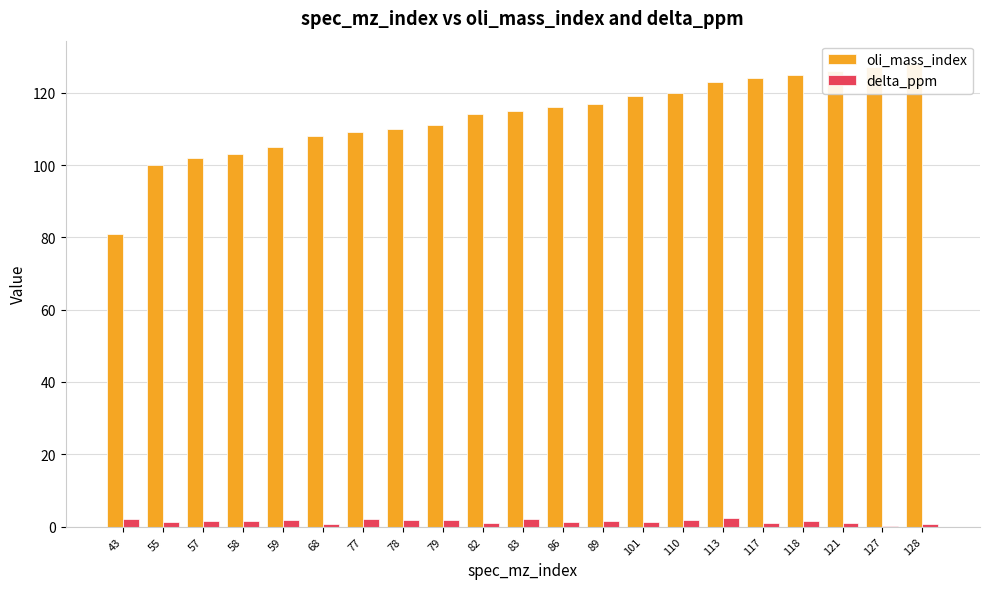

Which series has the largest range (max minus min)?

oli_mass_index